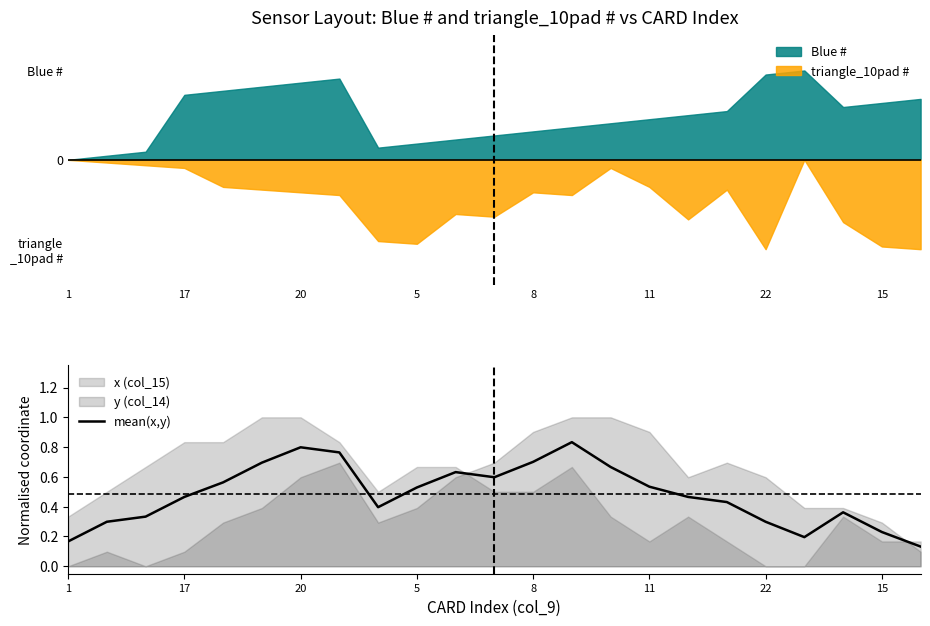

Which has a higher value, 15 or 14?

15